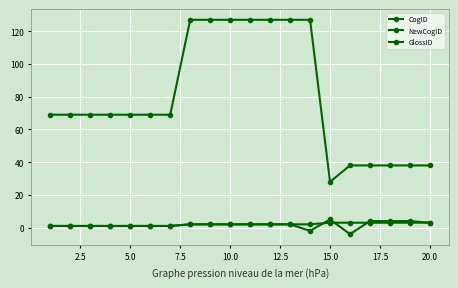

How many categories are shown in the chart?

20